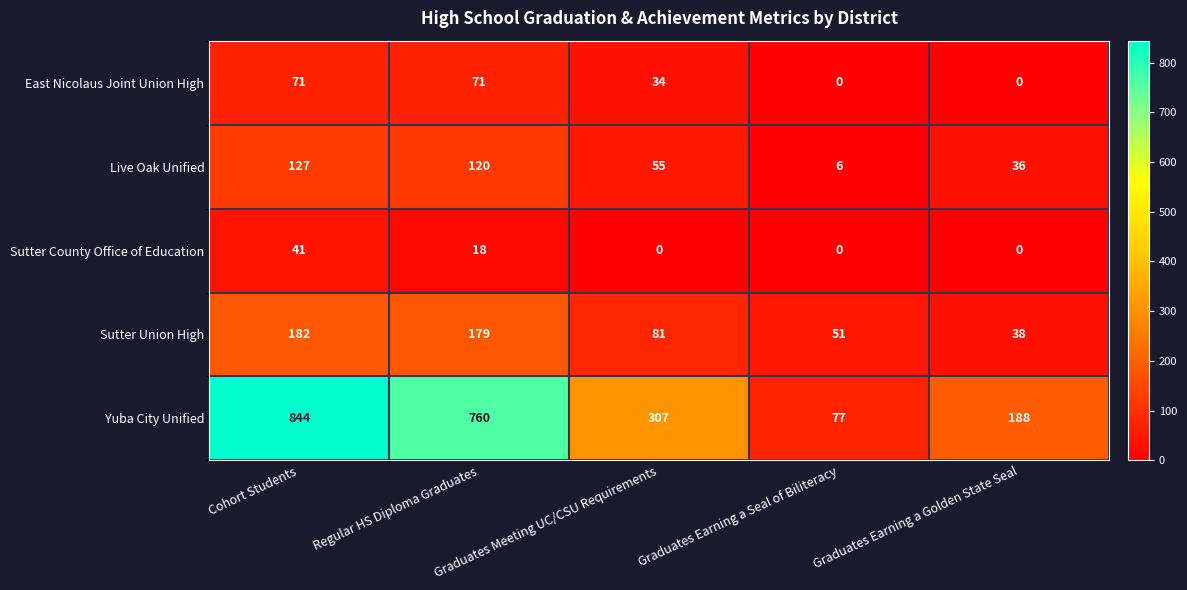

Between Cohort Students and Graduates Meeting UC/CSU Requirements, which series saw the biggest shift?

Yuba City Unified